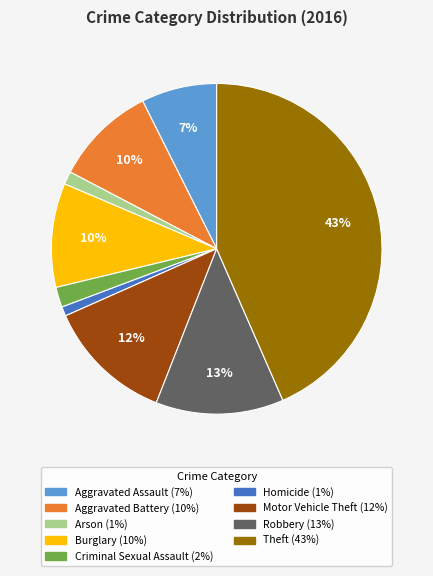

Combined, do Motor Vehicle Theft and Aggravated Battery account for over 50%?

No